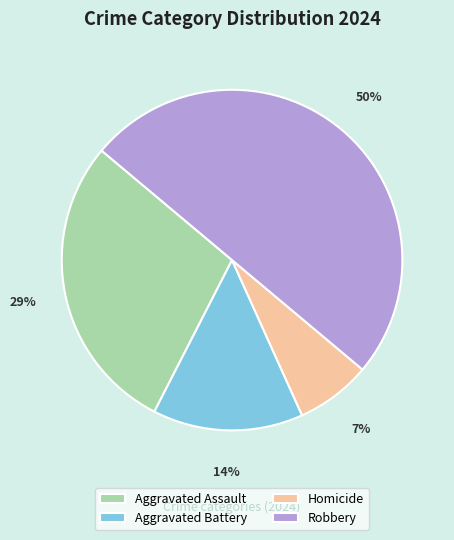

How many slices are in this pie chart?

4